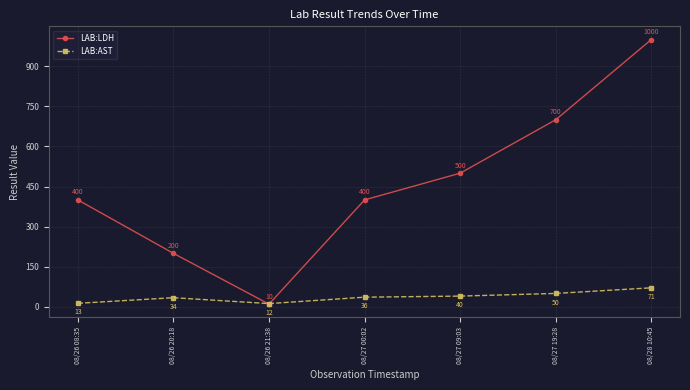

Where is the first local minimum for LAB:LDH?

08/26 21:38